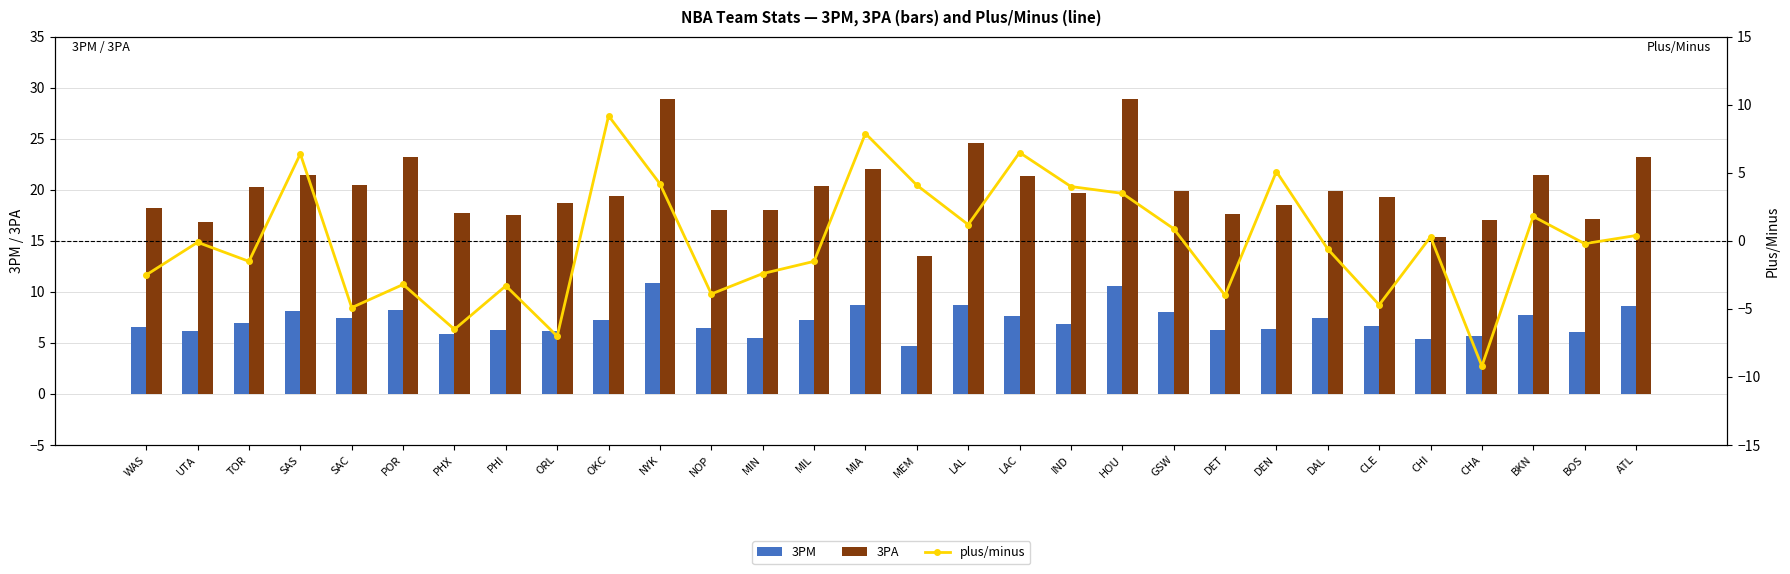

At how many categories does at least one series exceed 4?

30